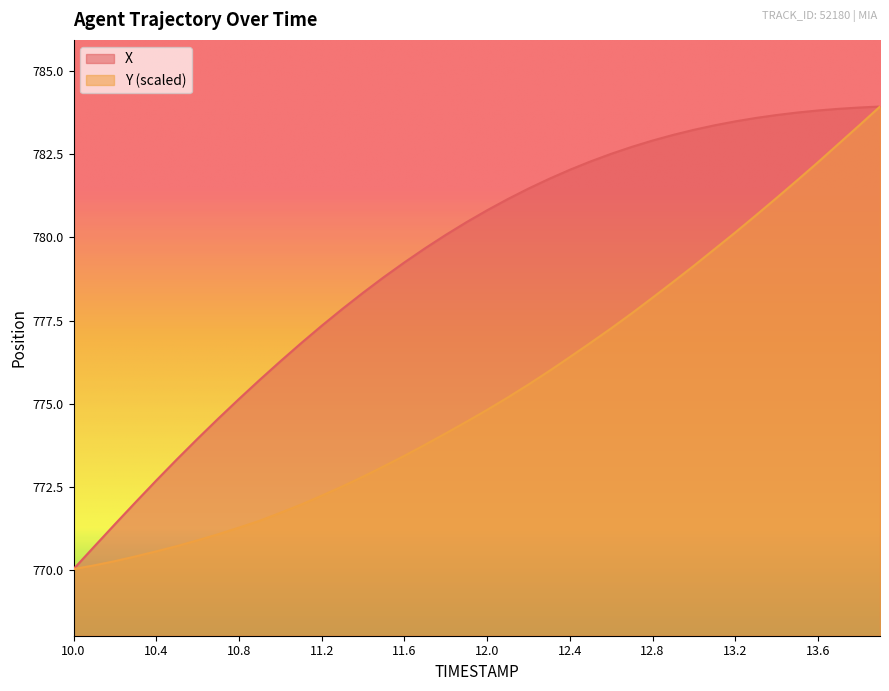

What are all the series names shown in the legend?

X, Y (scaled)